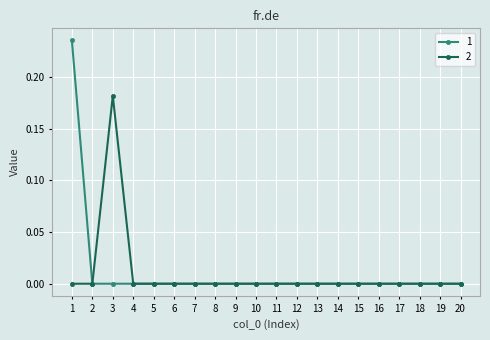

How many 1 values are between 0 and 1?

20